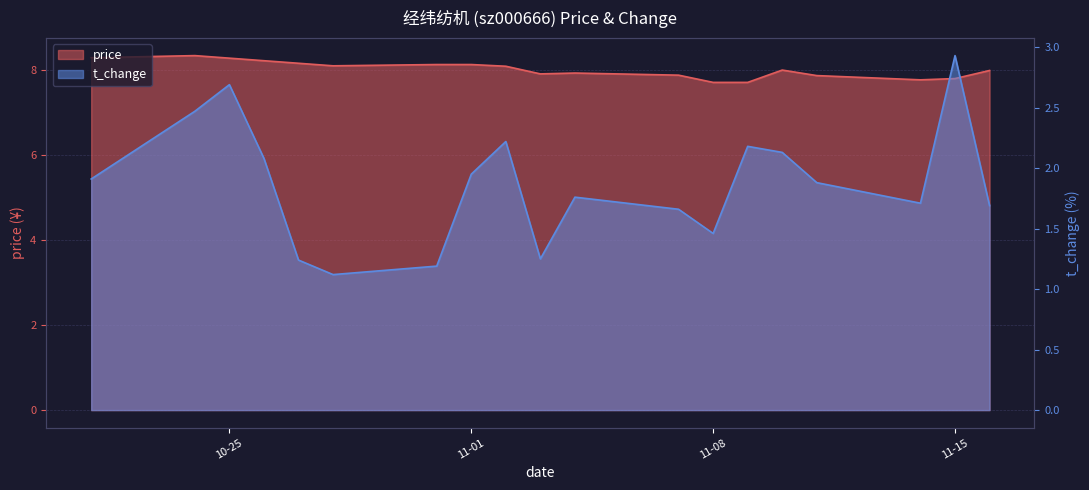

How many data points in price are above 8?

9